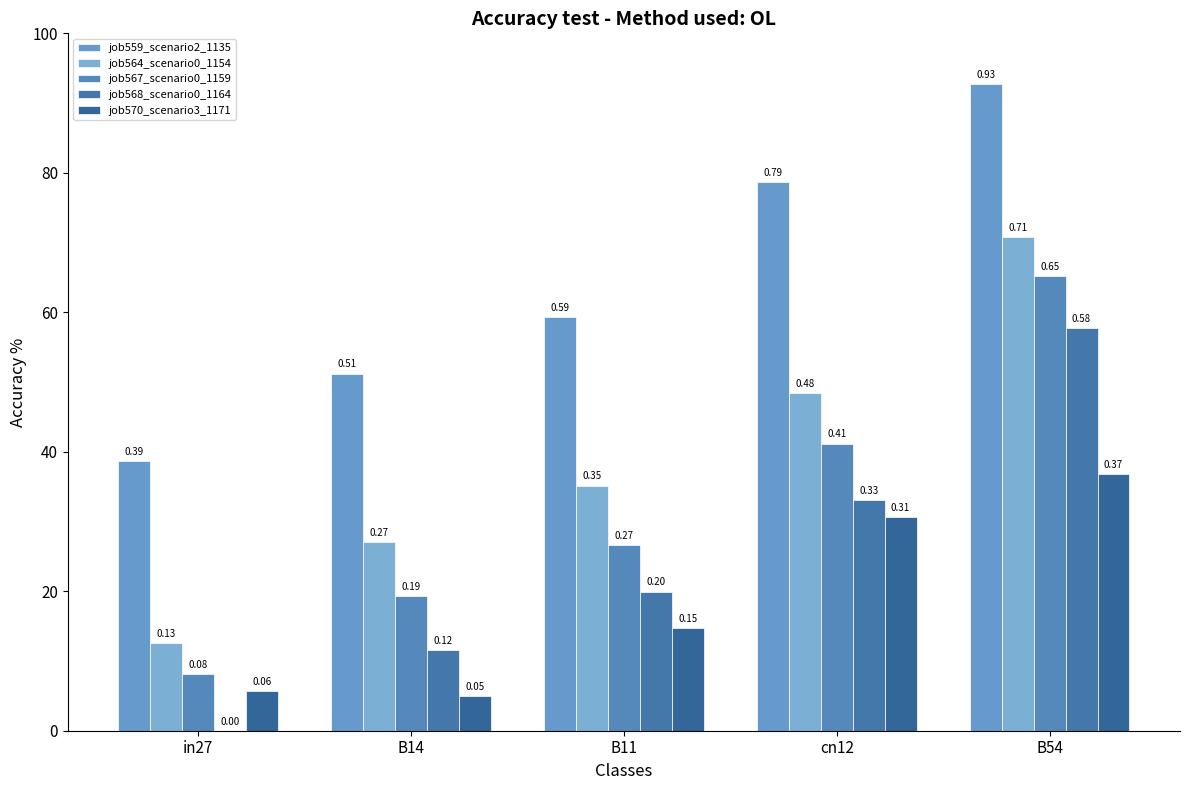

Are the bars horizontal?

No